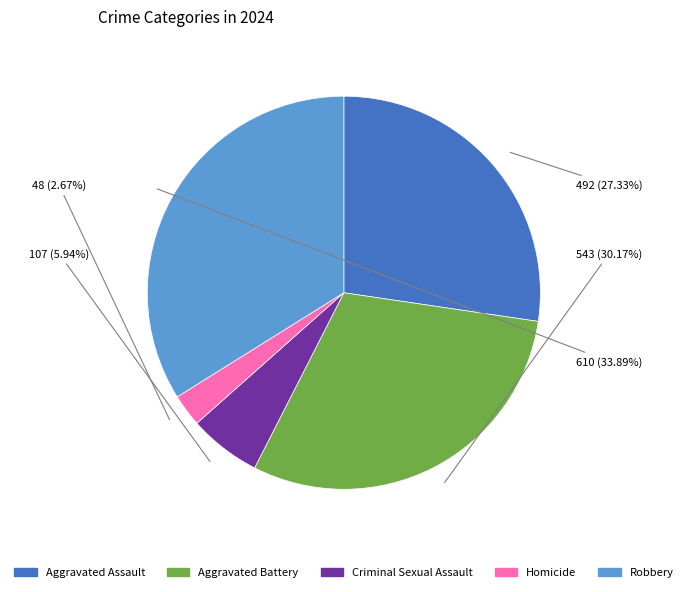

Between Homicide and Aggravated Assault, which is larger?

Aggravated Assault